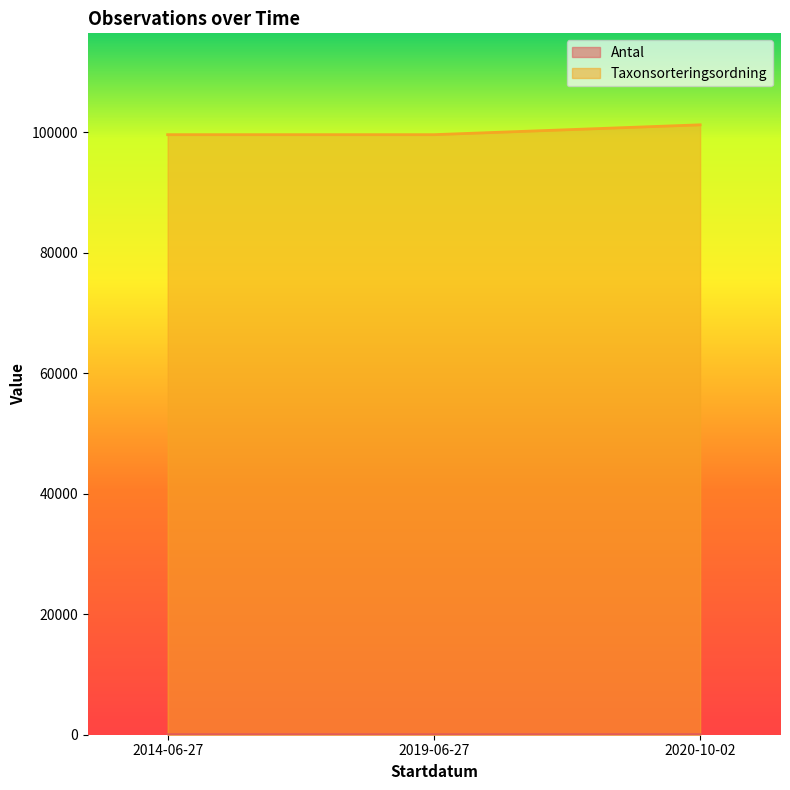

Between 2014-06-27 and 2020-10-02, which series saw the biggest shift?

Taxonsorteringsordning